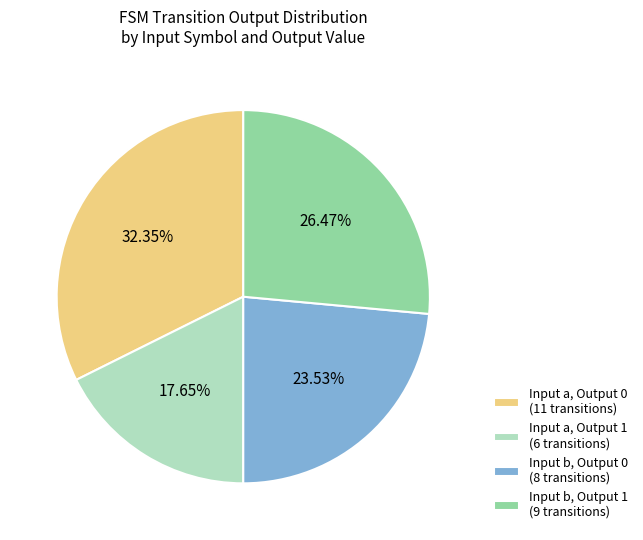

Approximately how many times larger is the value at Input b, Output 1 (9 transitions) compared to Input a, Output 1 (6 transitions)?

1.5